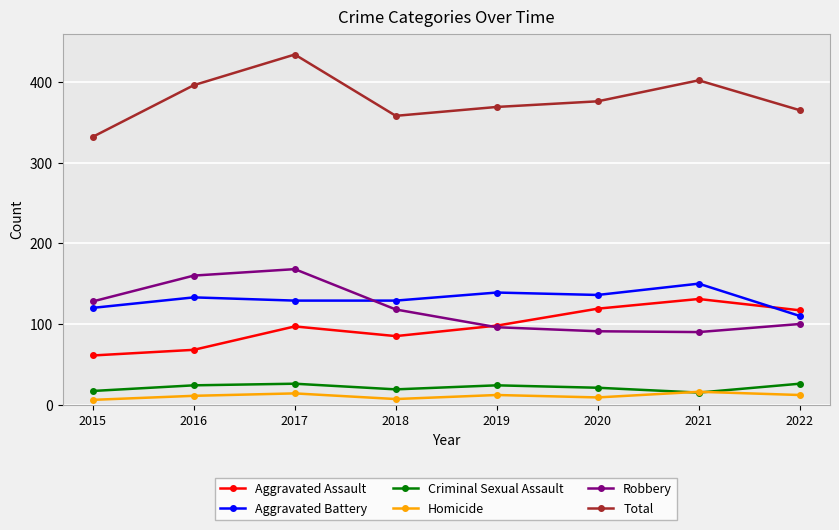

How many lines are shown in the chart?

6